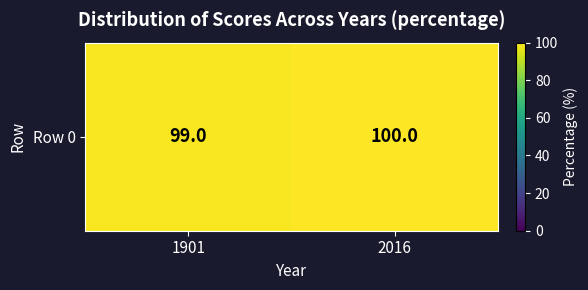

The chart shows a value of 100 at 2016. True or false?

True